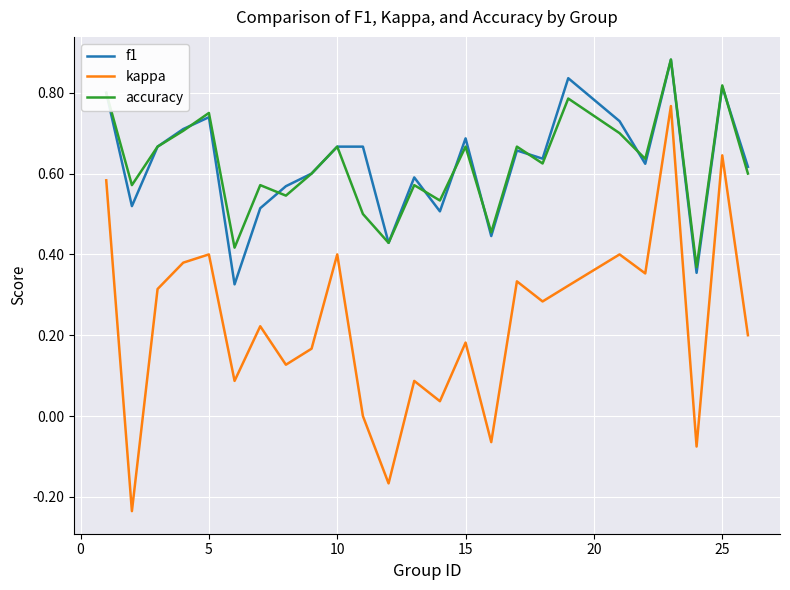

Is this an area chart (filled region under the line)?

No